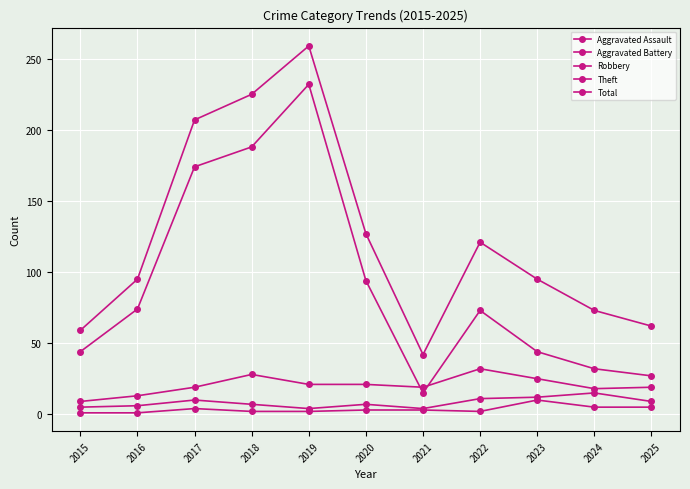

What is the approximate value of Aggravated Assault at 2020?

3